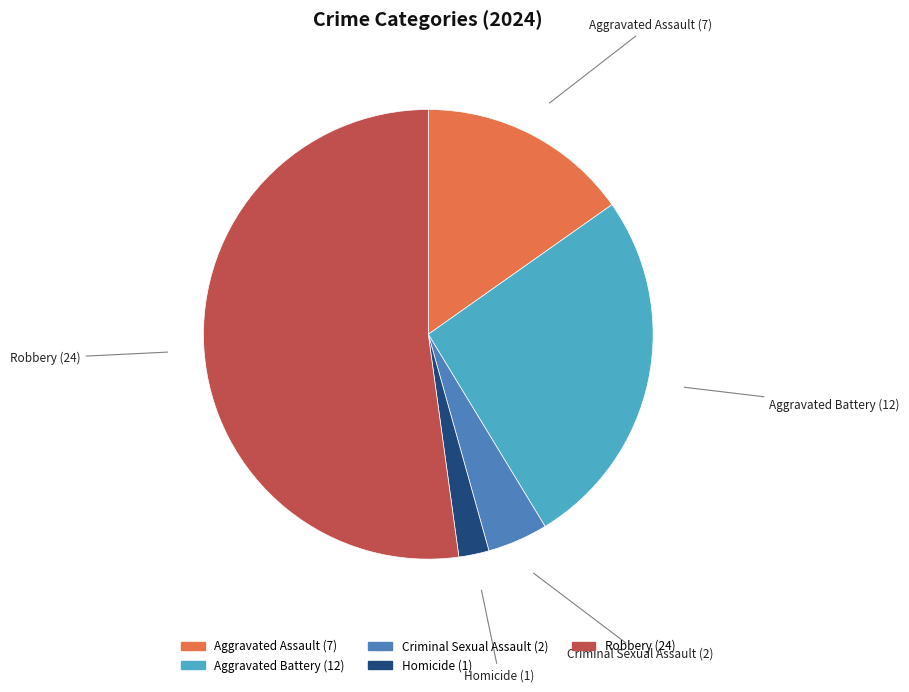

Is the sum of Aggravated Assault and Robbery greater than half?

Yes